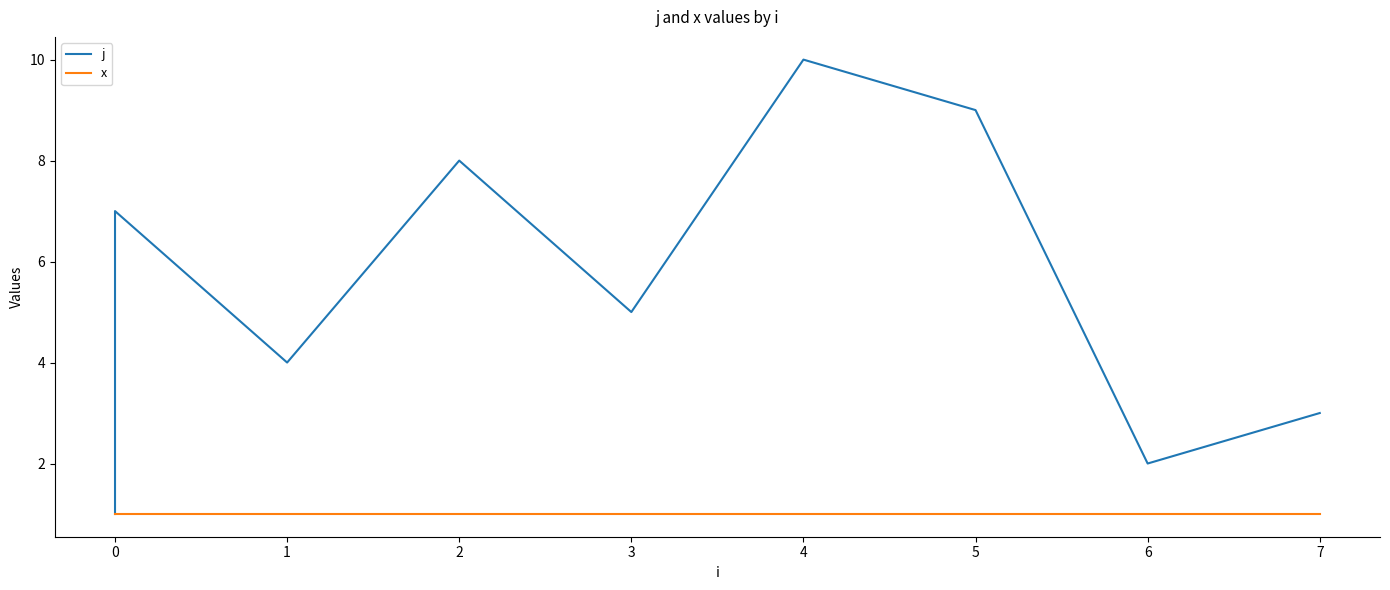

Which has a higher value, 1 or 4?

4